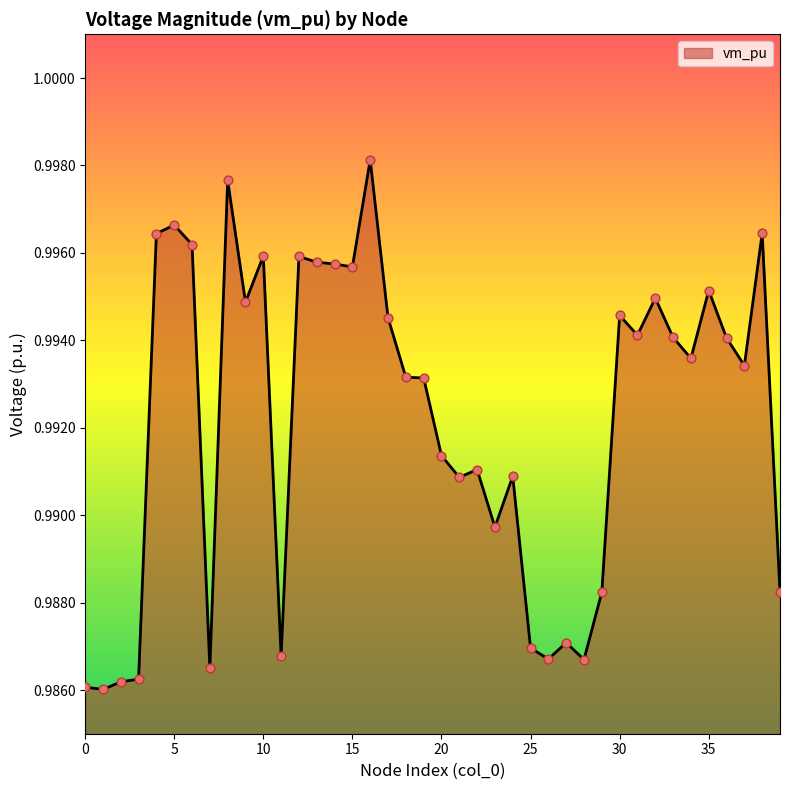

How many lines are shown in the chart?

1